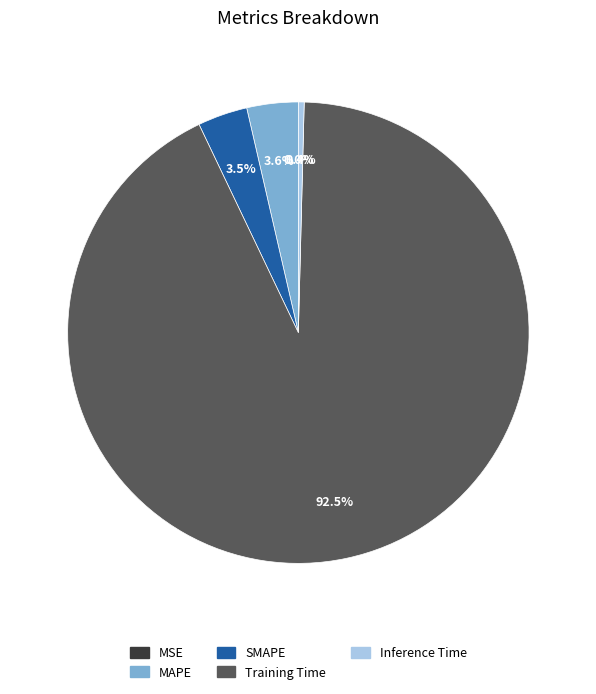

Is it true that MAPE is 13% of the pie?

False